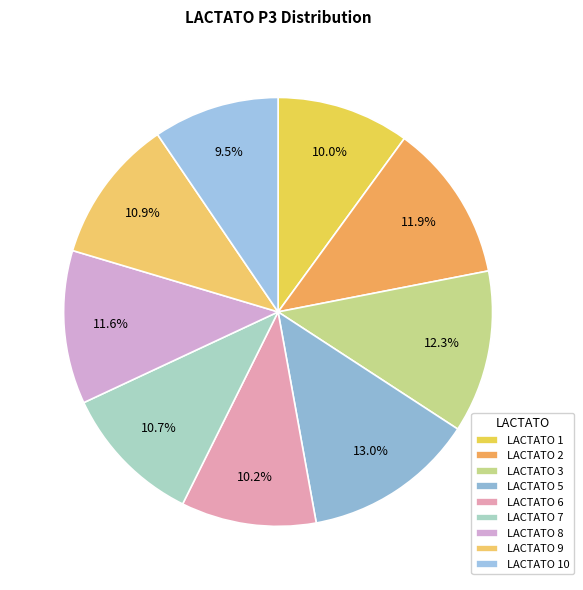

What is the smallest slice in the pie chart?

LACTATO 10